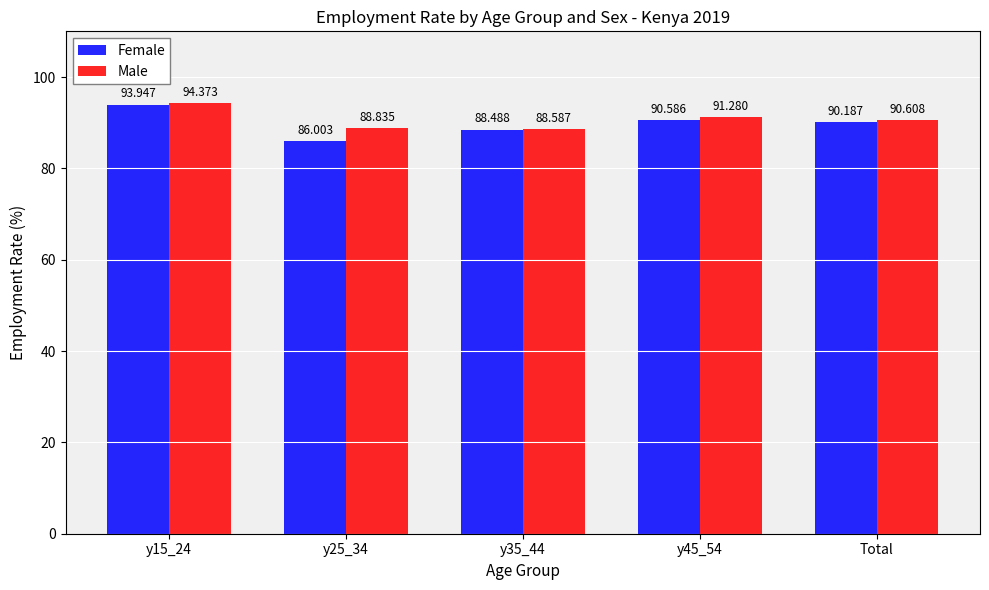

What are all the series names shown in the legend?

Female, Male